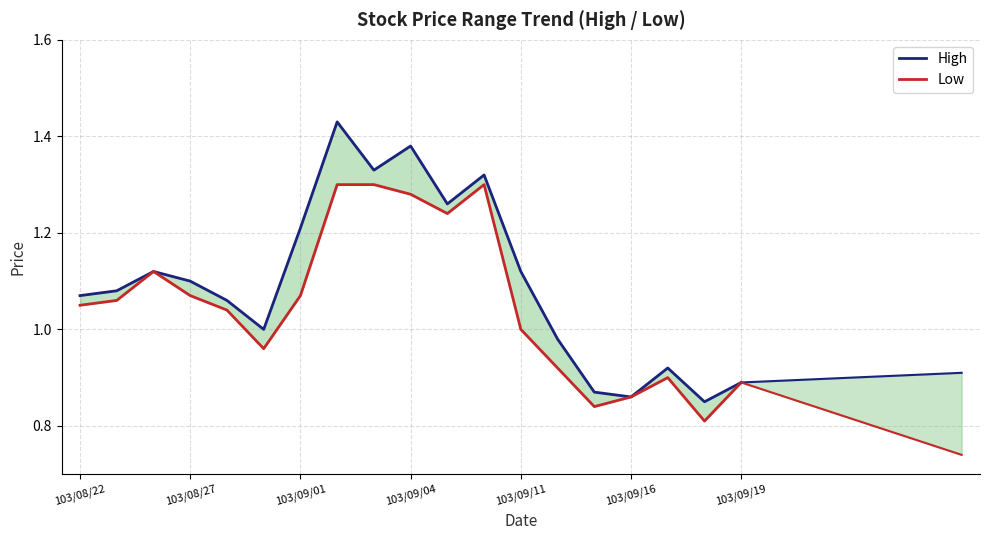

At which label does Low first exceed 1?

103/08/22